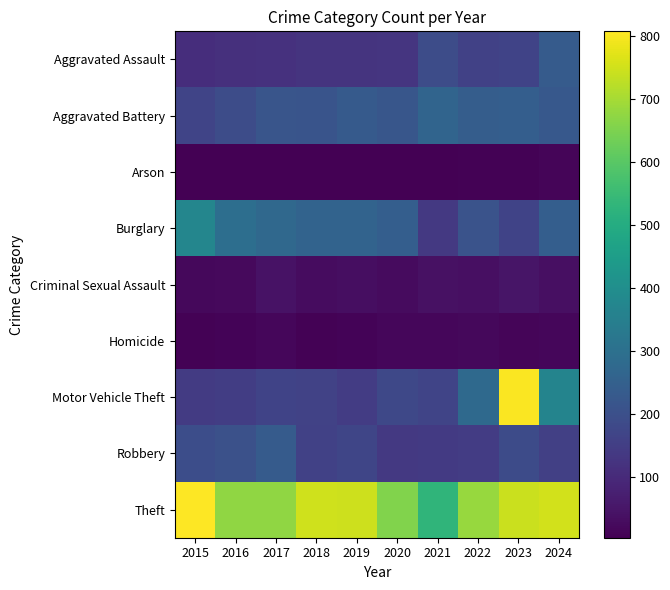

What is the greatest value displayed?

807